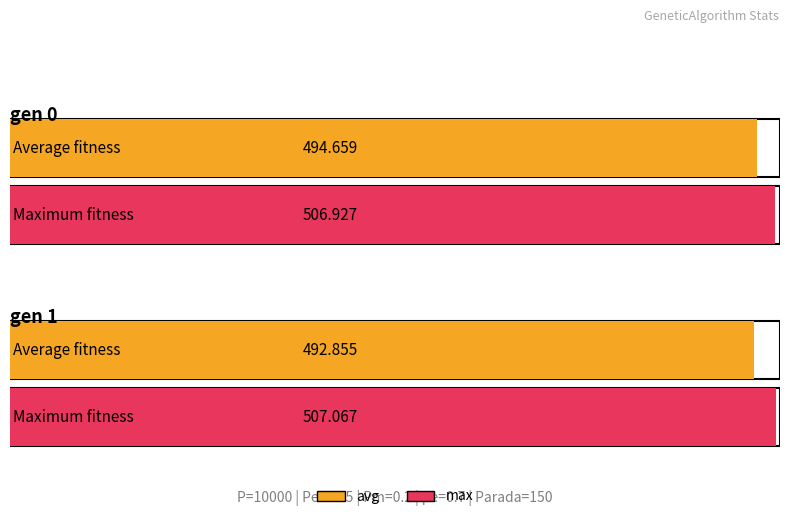

The max series shows 772.4 at gen 1. True or false?

False